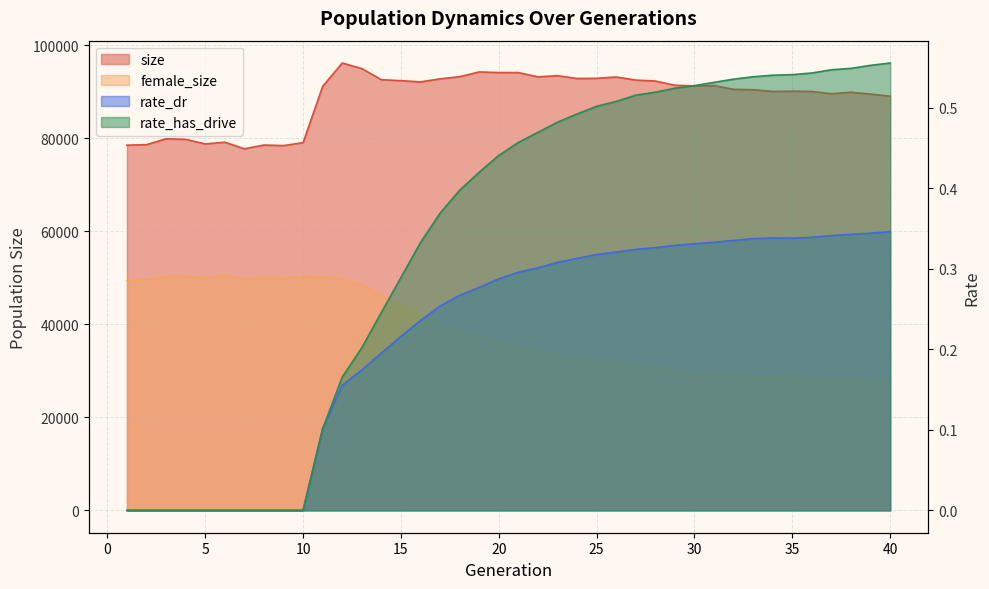

Which series has the largest range (max minus min)?

female_size